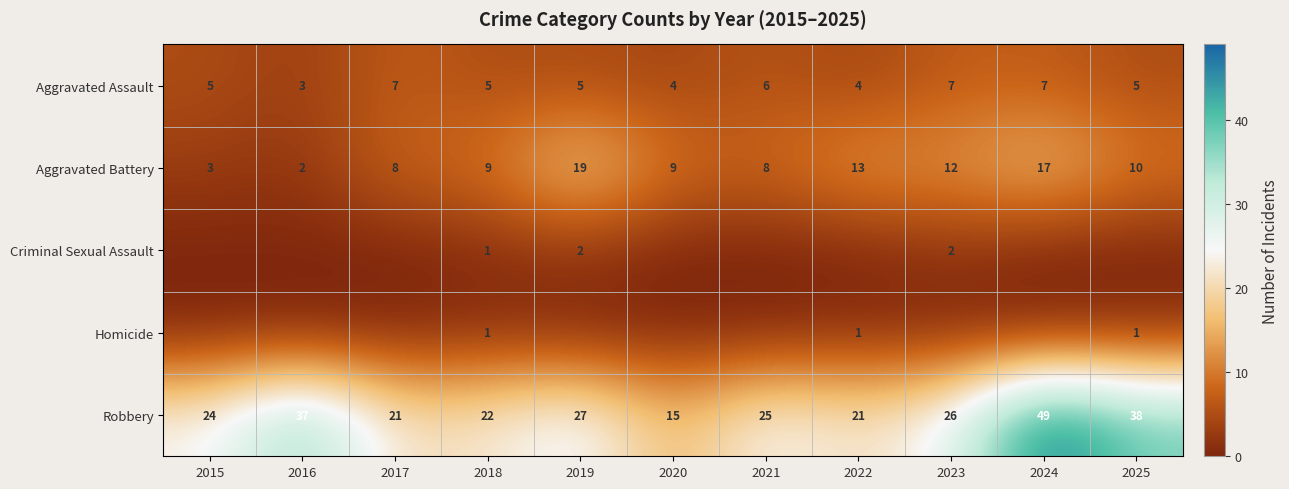

What is the spread (max minus min) of values at 2018?

21